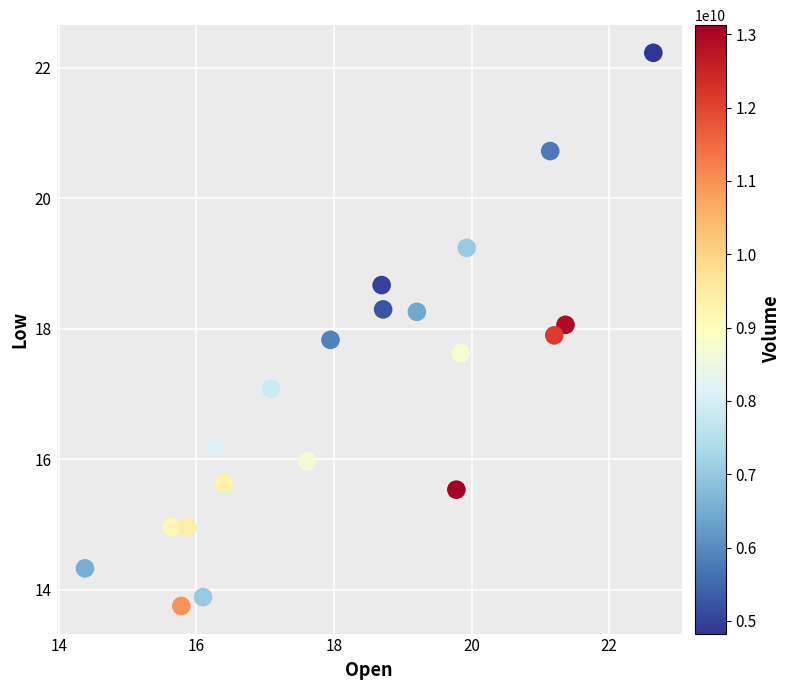

What is the range of Y values (max minus min)?

8.5